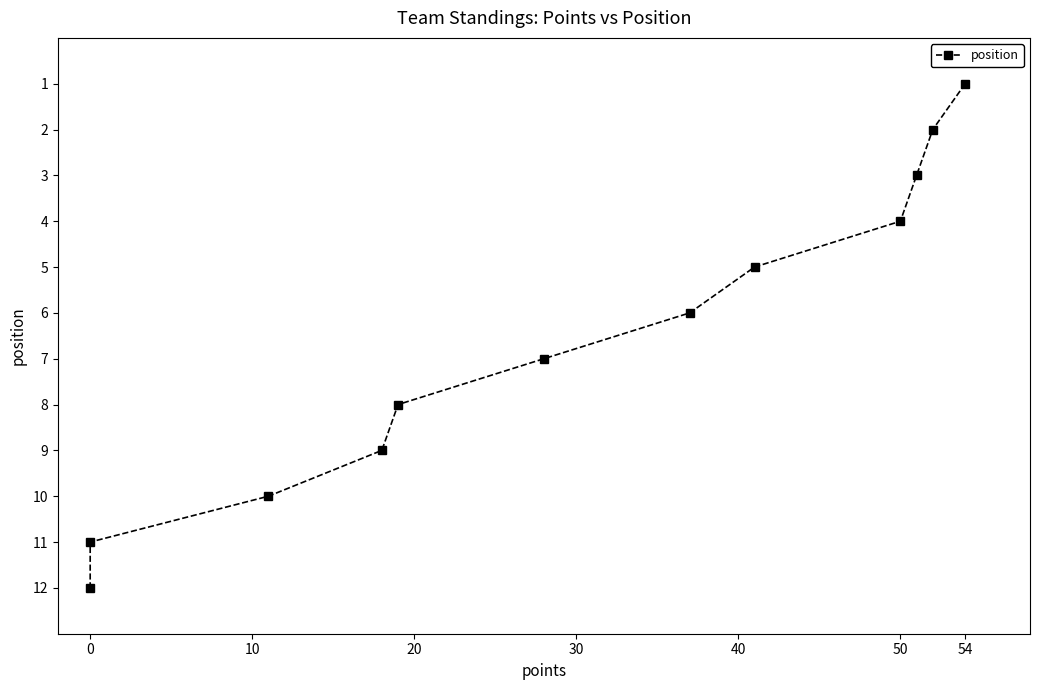

Does the chart have visible grid lines?

No